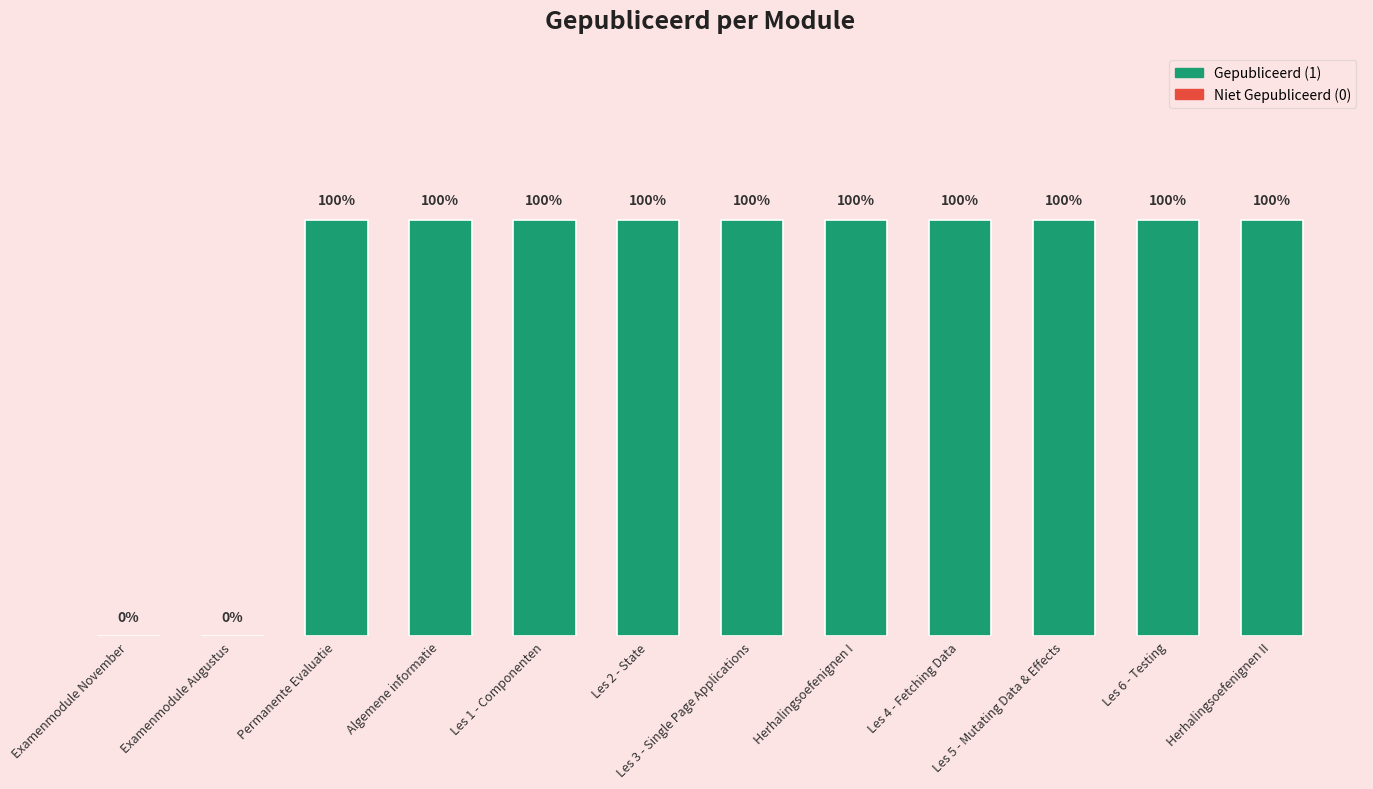

Which has a higher value, Les 3 - Single Page Applications or Herhalingsoefenignen I?

Les 3 - Single Page Applications